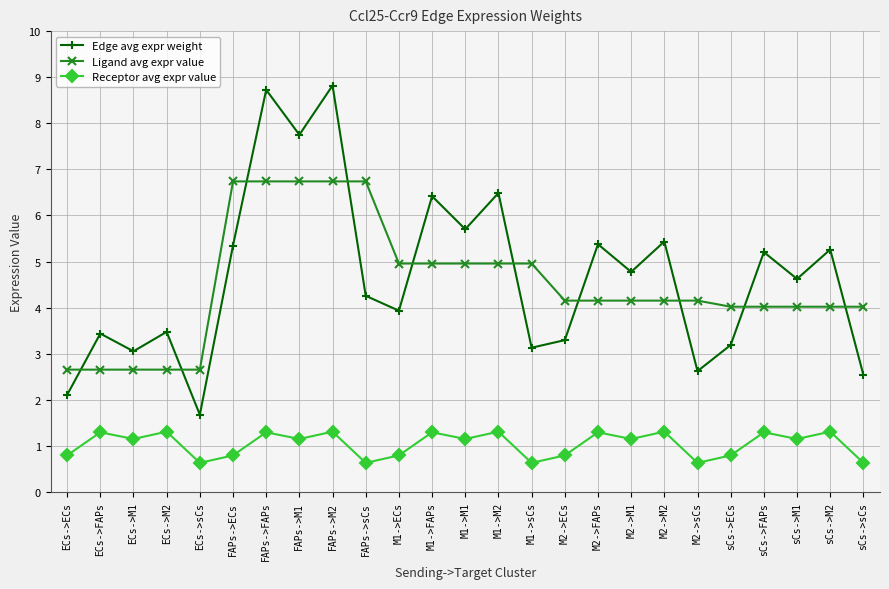

What value does the Ligand avg expr value series have at FAPs->FAPs?

6.7